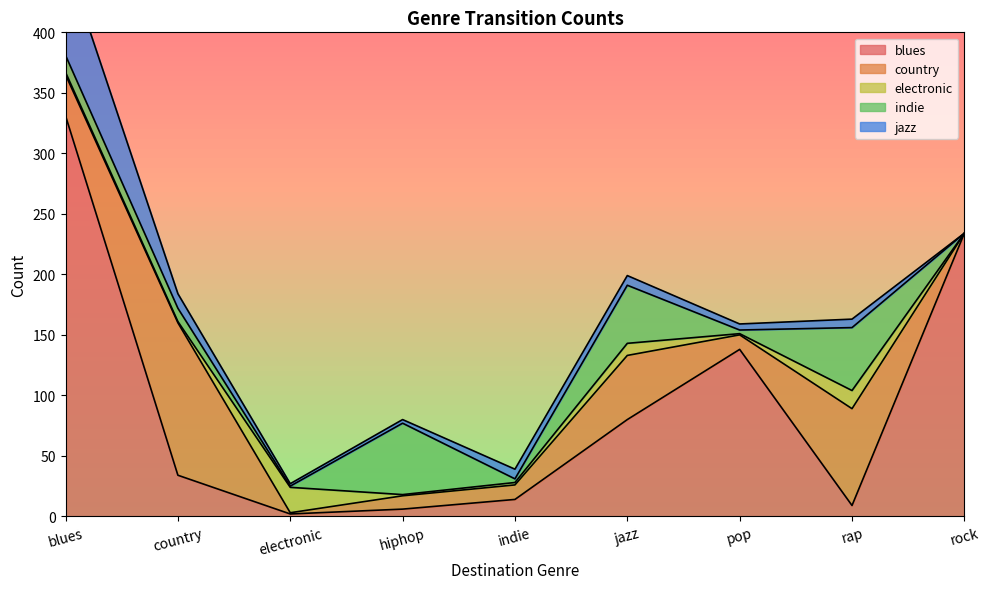

Reading right to left, transcribe all the data shown in this chart.

blues: 234	9	138	80	14	6	2	34	331
country: 0	80	12	53	12	11	1	126	34
electronic: 0	15	1	10	2	1	21	1	2
indie: 0	52	3	48	3	59	1	11	14
jazz: 0	7	5	8	8	3	2	12	80